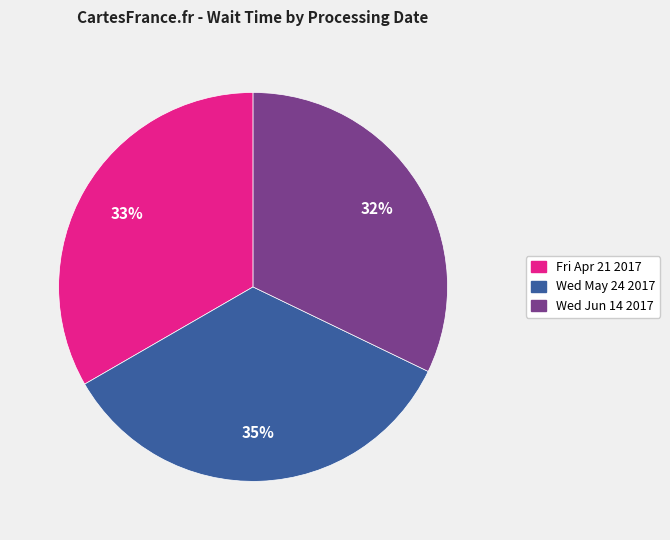

How many segments does this pie chart have?

3